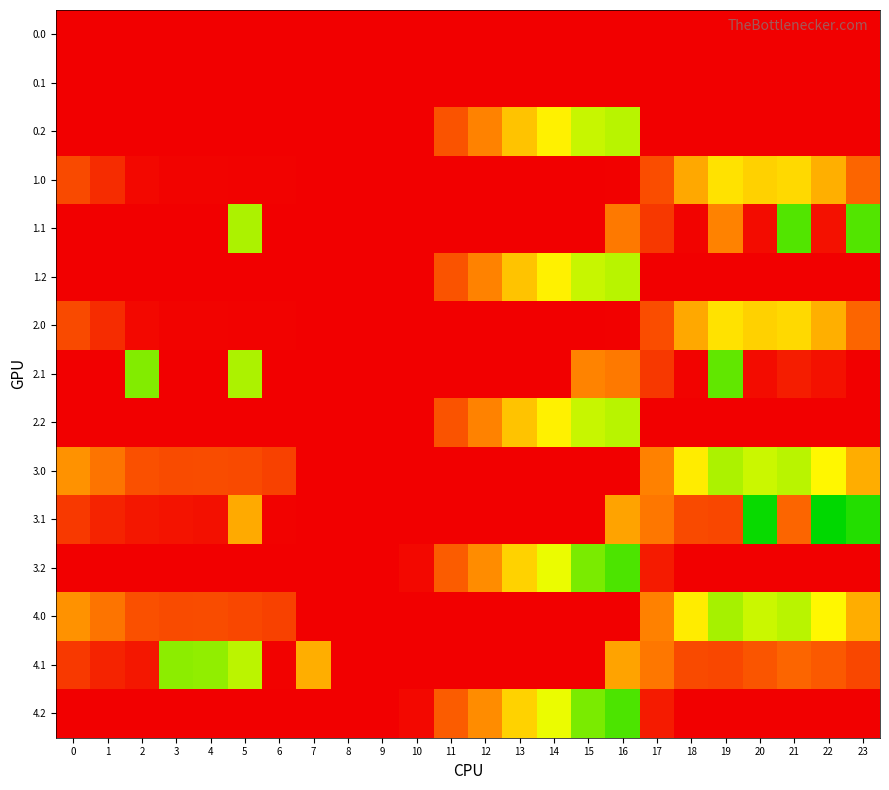

What is the total value across all series at 4?

535.8